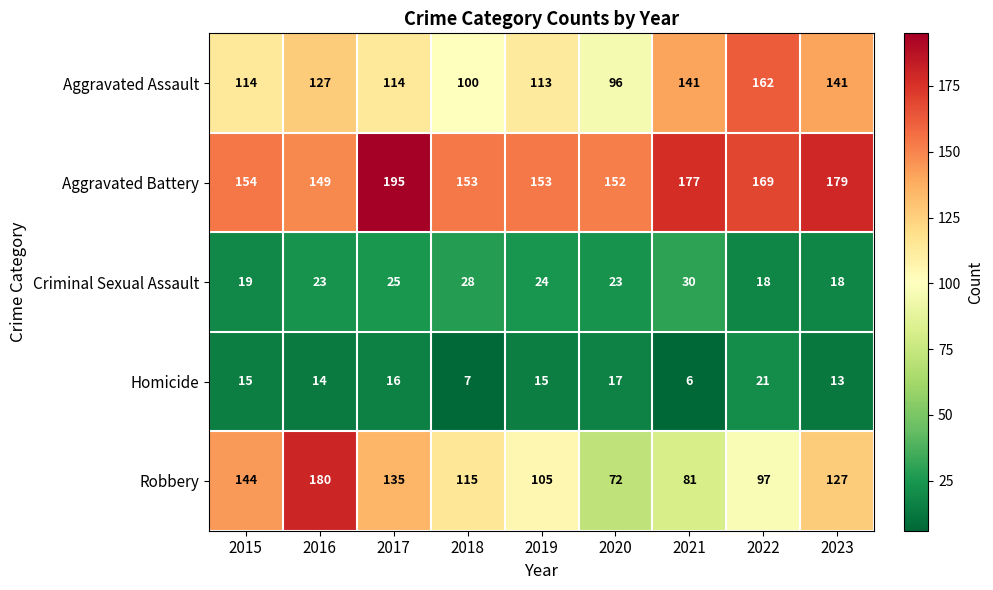

What is the difference between the second highest and second lowest values in the Homicide series?

10